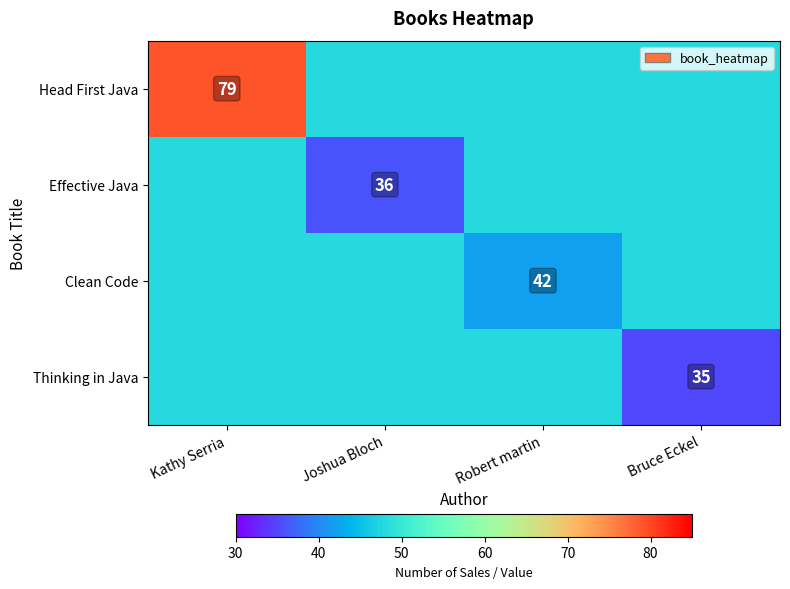

The value of Clean Code at Robert martin is 42. True or false?

True